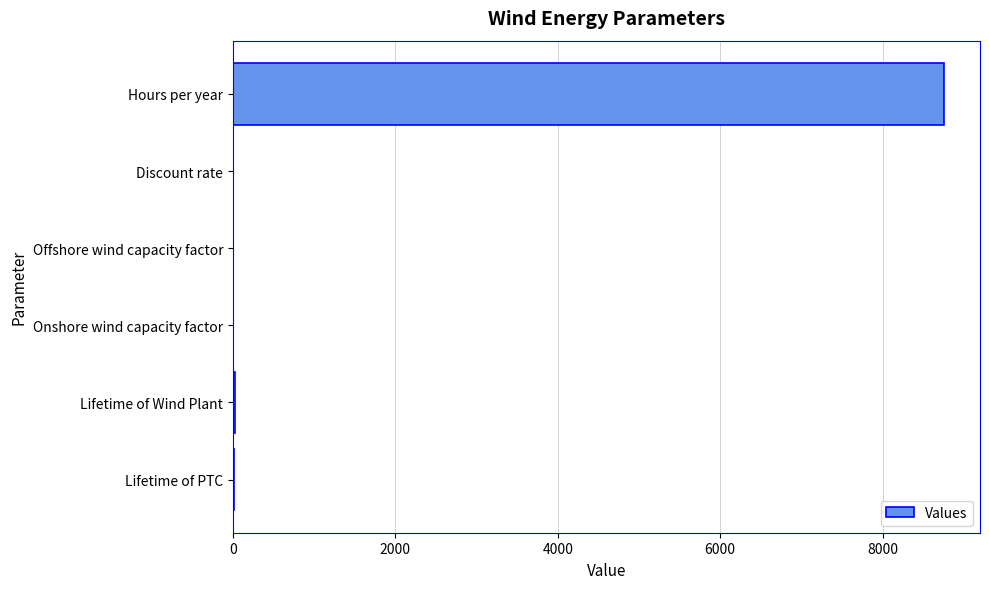

What is the approximate value at Hours per year?

8760.0